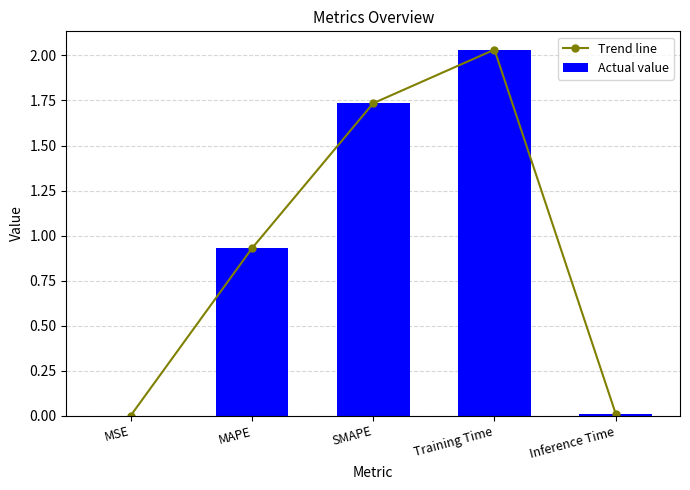

What position from the right is SMAPE?

3